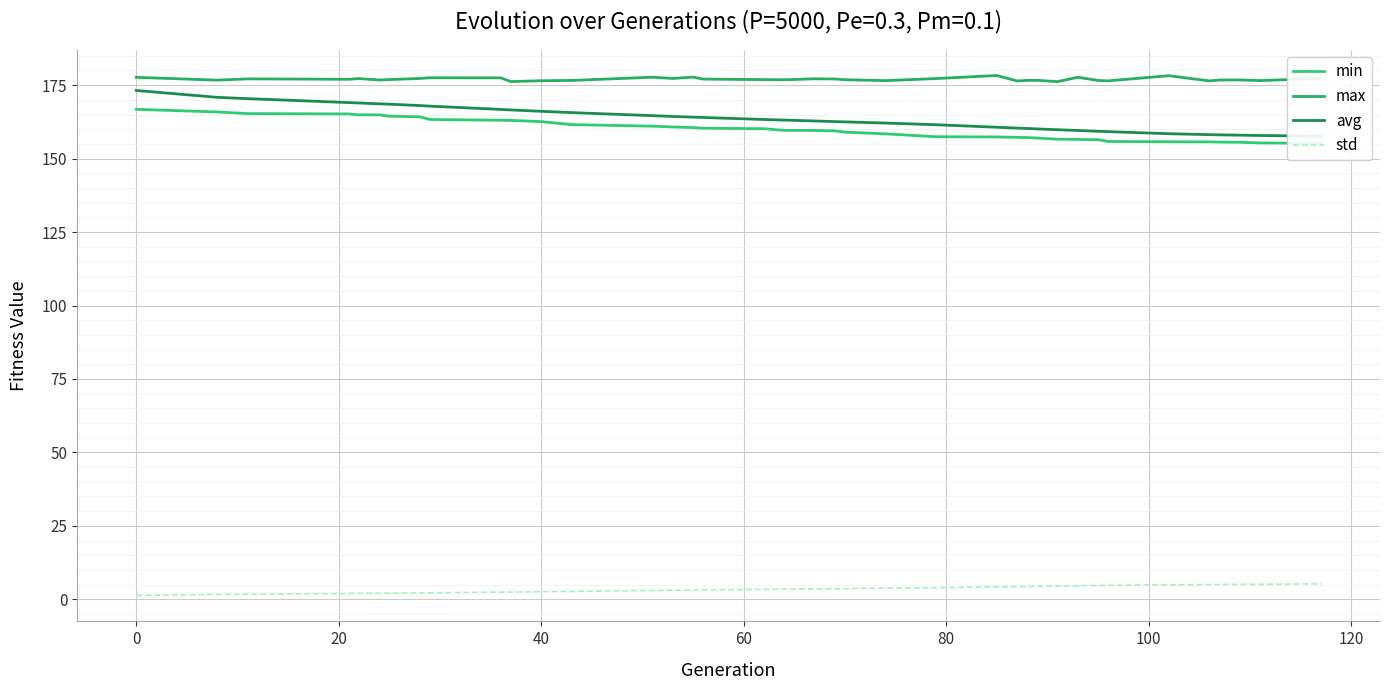

Reading left to right, what are all the values shown in this chart?

min: 166.8	165.9	165.3	165.2	164.9	164.9	164.4	164.2	163.3	163.0	163.0	162.6	161.6	161.0	160.8	160.6	160.3	160.2	159.6	159.6	159.4	159.0	158.4	157.4	157.4	157.2	157.2	157.0	156.6	156.5	156.4	155.8	155.7	155.7	155.6	155.6	155.3	155.2	155.2
max: 177.7	176.7	177.1	177.0	177.2	176.8	176.9	177.3	177.5	177.5	176.2	176.5	176.6	177.7	177.3	177.7	177.1	176.9	176.8	177.2	177.1	176.9	176.5	177.2	178.3	176.4	176.6	176.6	176.2	177.7	176.6	176.5	178.2	176.4	176.7	176.8	176.5	177.2	177.4
avg: 173.2	170.9	170.4	169.1	168.9	168.7	168.5	168.1	167.9	166.7	166.6	166.1	165.7	164.6	164.4	164.1	164.0	163.3	163.1	162.8	162.6	162.5	162.1	161.5	160.7	160.4	160.3	160.1	159.8	159.6	159.3	159.2	158.5	158.2	158.1	158.0	157.9	157.7	157.6
std: 1.3	1.7	1.7	2.0	2.0	2.1	2.1	2.2	2.2	2.4	2.4	2.6	2.7	3.0	3.1	3.2	3.2	3.4	3.5	3.5	3.6	3.7	3.8	4.0	4.2	4.3	4.4	4.4	4.5	4.6	4.7	4.7	4.9	5.0	5.1	5.1	5.1	5.2	5.2